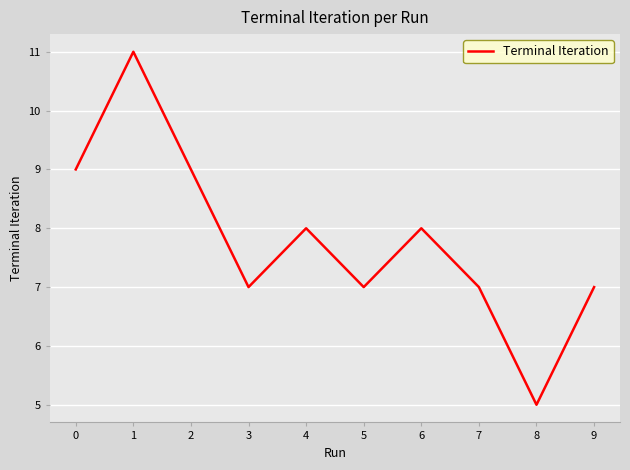

The chart shows a value of 2 at 9. True or false?

False